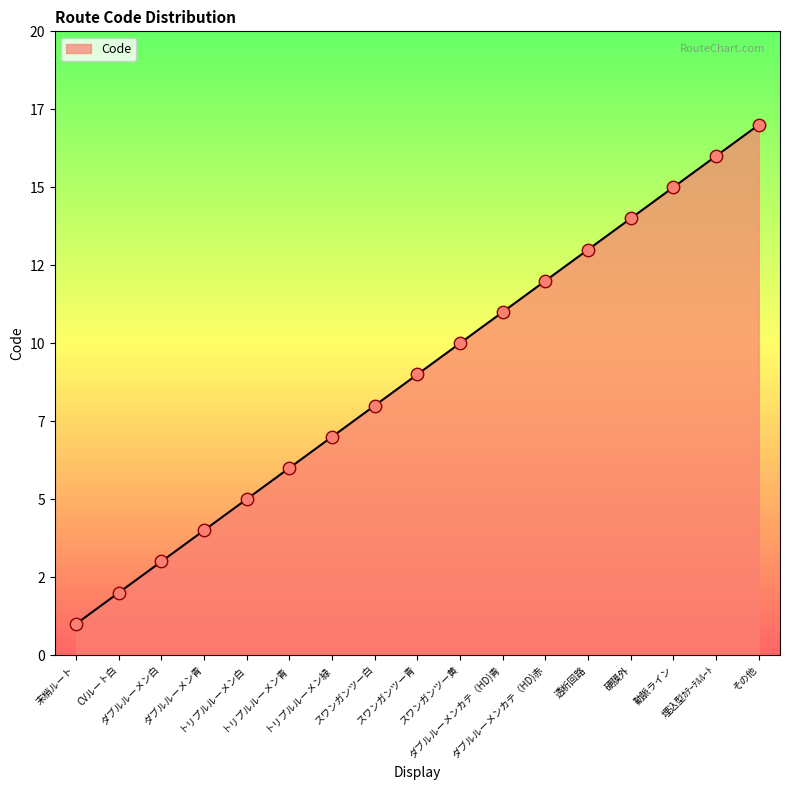

Between ダブルルーメンカテ（HD)赤 and 動脈ライン, which is larger?

動脈ライン